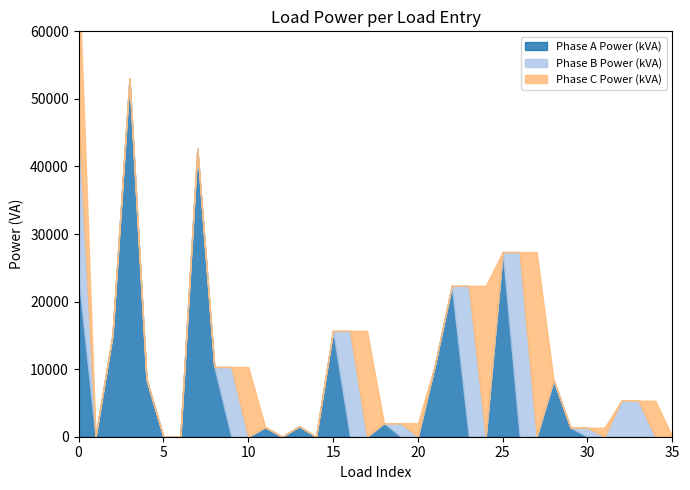

Reading right to left, list all the values displayed in this chart.

Phase A Power (kVA): 0.0	0.0	0.0	0.0	0.0	0.0	1333.3	8366.4	0.0	0.0	27333.3	0.0	0.0	22333.3	10540.8	0.0	0.0	2000.0	0.0	0.0	15666.7	0.0	1555.2	0.0	1418.4	0.0	0.0	10333.3	42624.0	0.0	0.0	8517.6	53056.8	15076.8	0.0	23333.3
Phase B Power (kVA): 0.0	0.0	5333.3	5333.3	0.0	1333.3	0.0	0.0	0.0	27333.3	0.0	0.0	22333.3	0.0	0.0	0.0	2000.0	0.0	0.0	15666.7	0.0	0.0	0.0	0.0	0.0	0.0	10333.3	0.0	0.0	0.0	0.0	0.0	0.0	0.0	0.0	23333.3
Phase C Power (kVA): 0.0	5333.3	0.0	0.0	1333.3	0.0	0.0	0.0	27333.3	0.0	0.0	22333.3	0.0	0.0	0.0	2000.0	0.0	0.0	15666.7	0.0	0.0	0.0	0.0	0.0	0.0	10333.3	0.0	0.0	0.0	0.0	0.0	0.0	0.0	0.0	0.0	23333.3